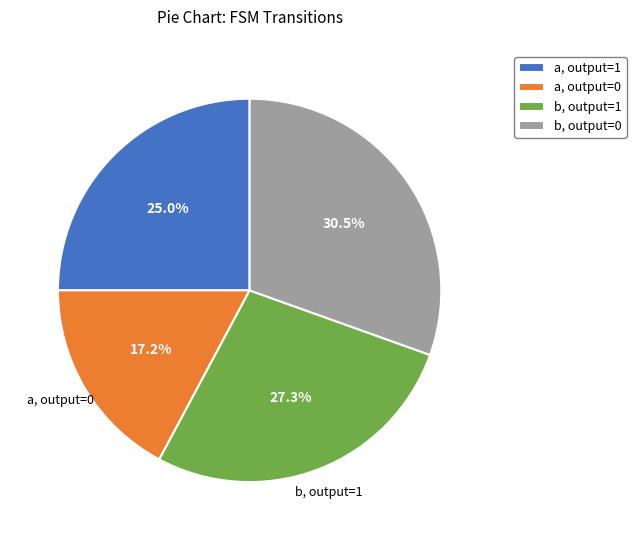

Count the number of slices in the pie.

4